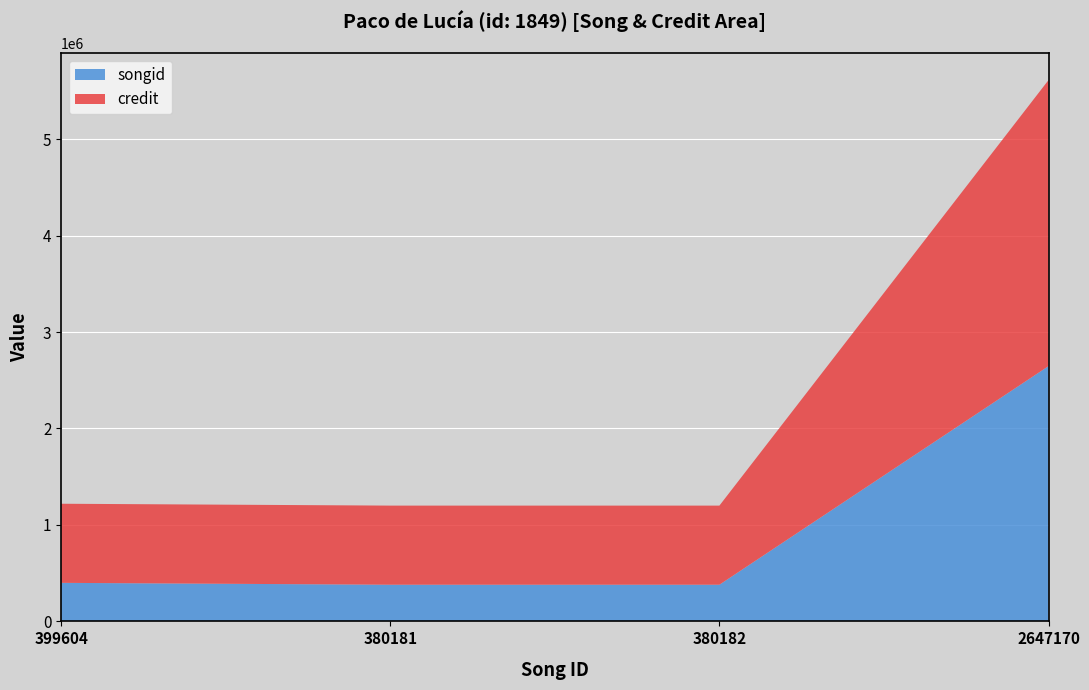

Reading left to right, list all the values displayed in this chart.

songid: 399604	380181	380182	2647170
credit: 820261	820261	820261	2965783